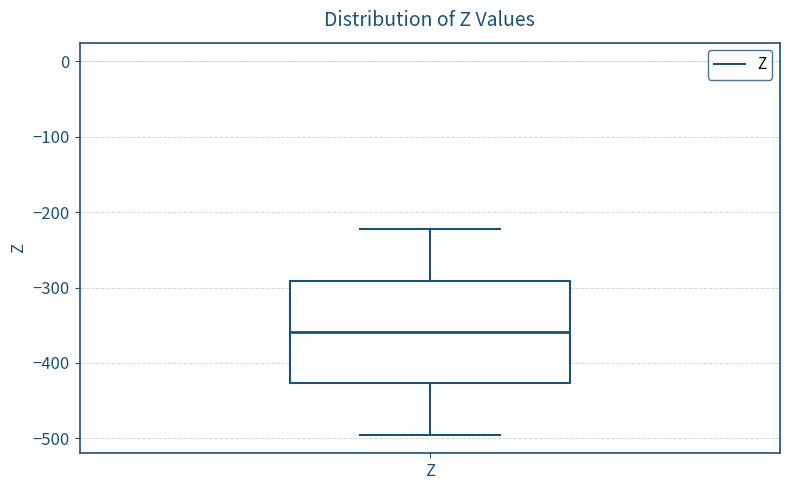

Read this box plot against the y-axis: the position of the median line, the range covered by the box, and the ends of both whiskers. The values are not printed on the chart, so give them approximately, as read against the axis.

median -360, box -430 to -290, whiskers -500 to -220